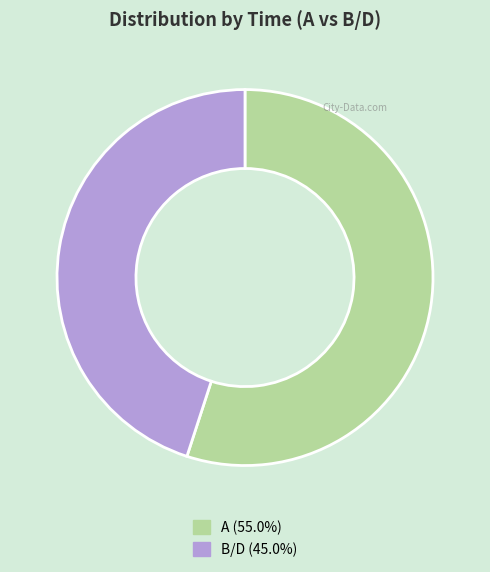

Which slice is the largest?

A